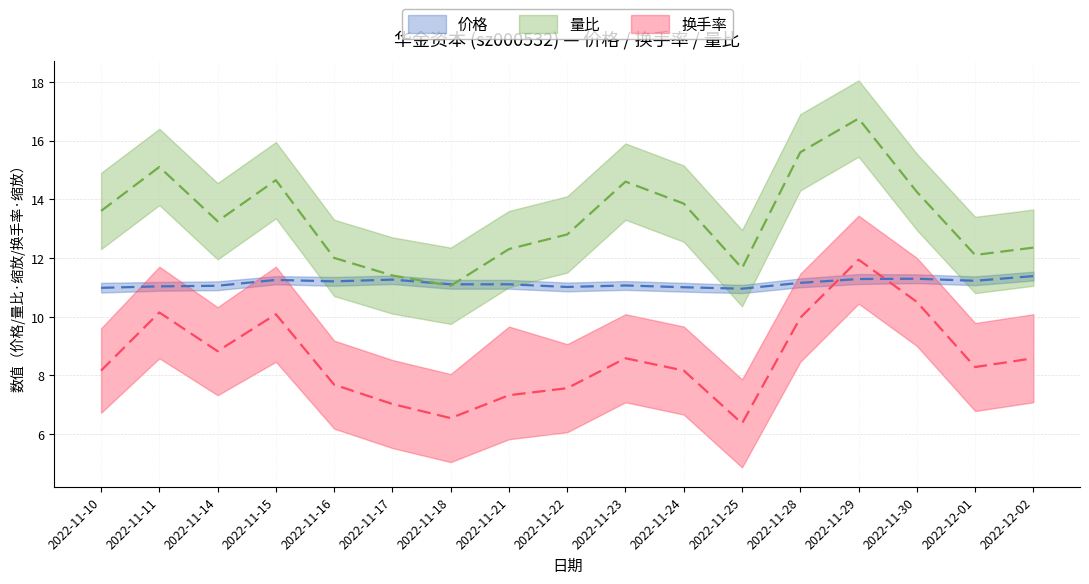

At which category is the sum across all series the highest?

2022-11-29